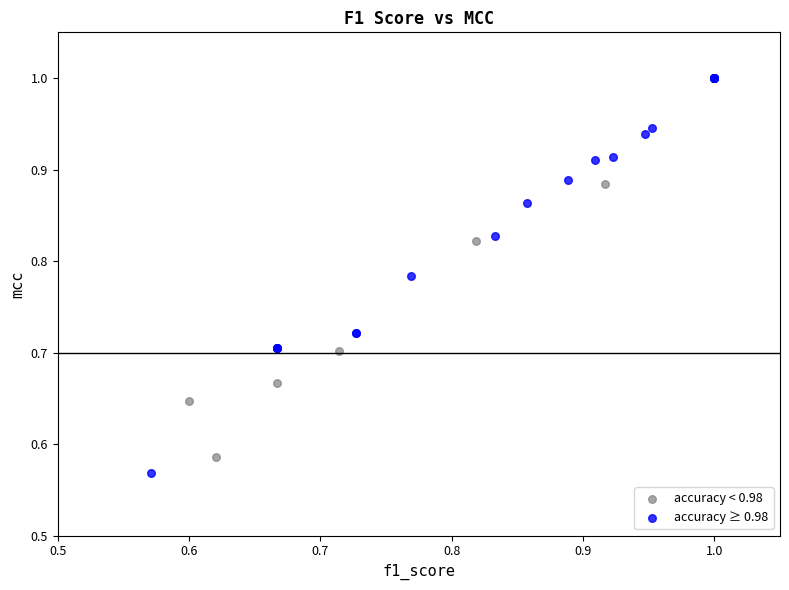

Which series reaches the maximum Y coordinate?

accuracy ≥ 0.98